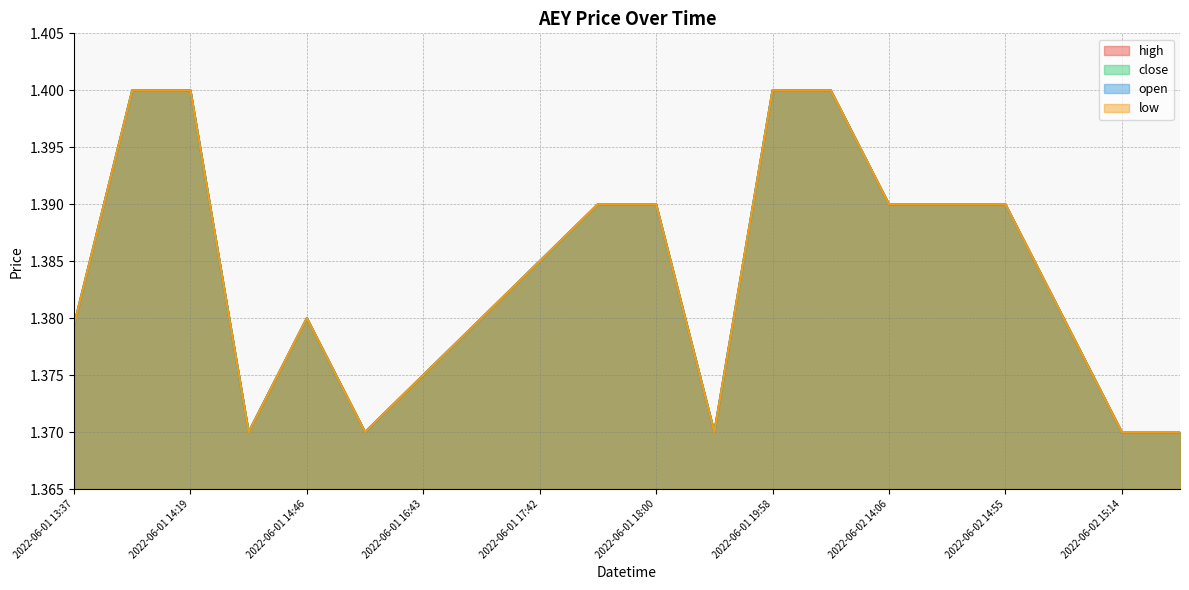

True or false: high has a value of 0.4 at 2022-06-01 14:08.

False